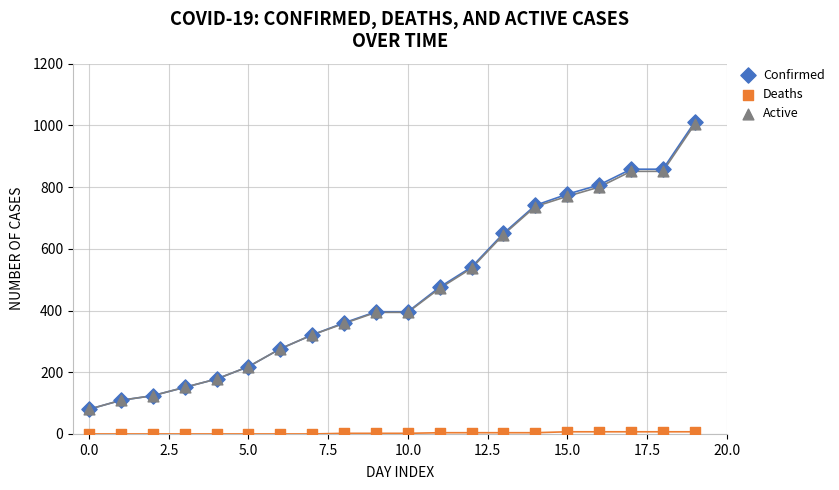

Which series contains the lowest Y value?

Deaths